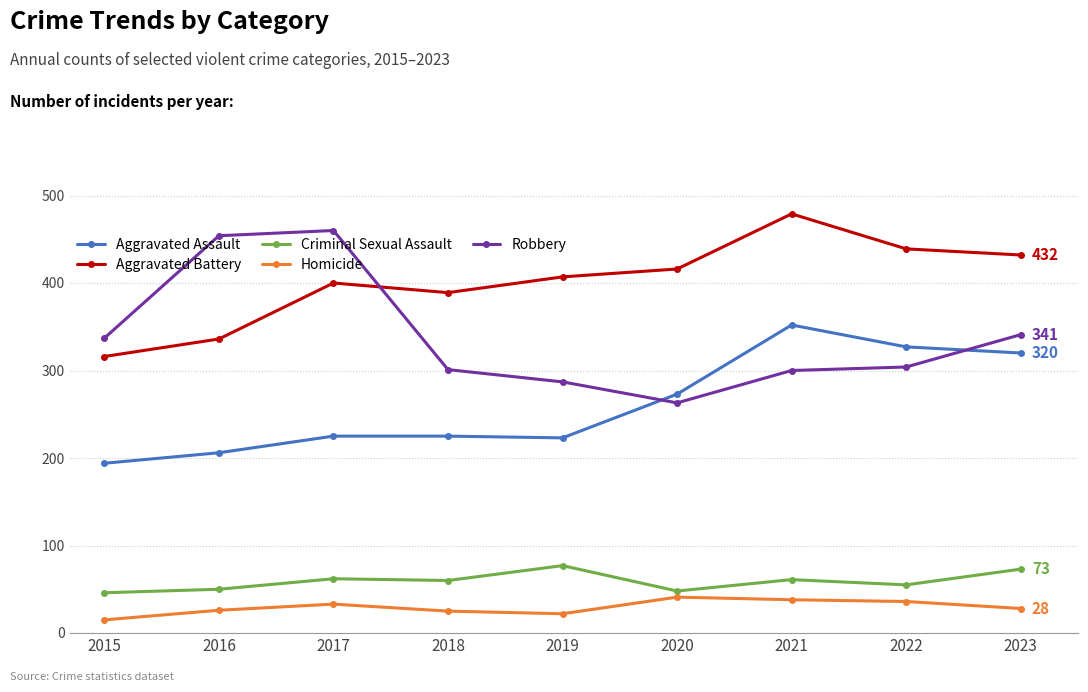

True or false: Robbery and Homicide intersect in this chart.

False